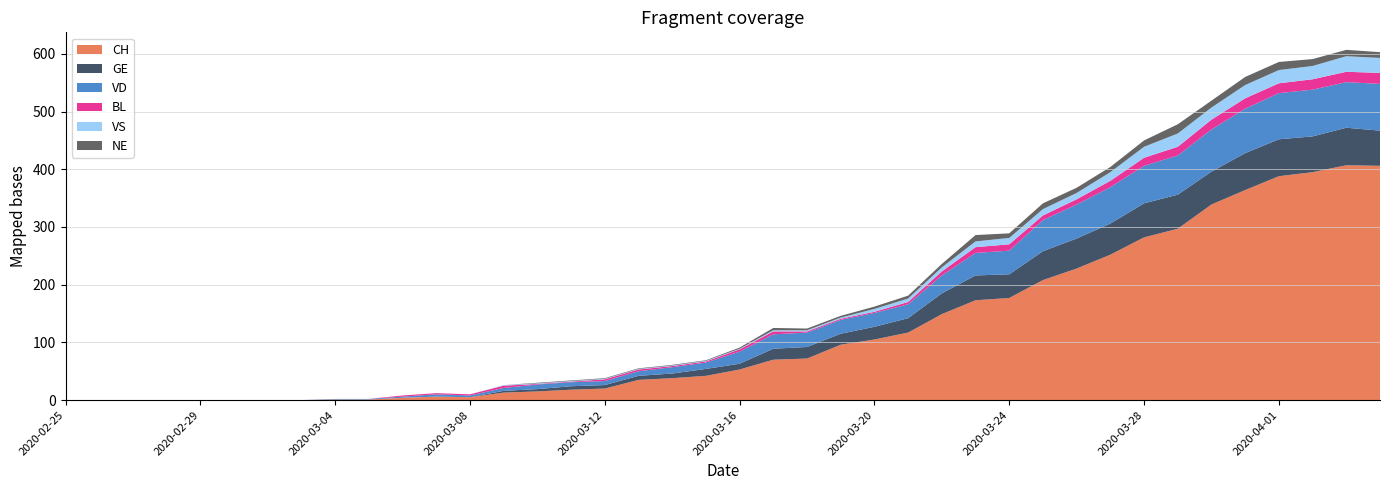

Reading right to left, transcribe all the data shown in this chart.

CH: 2020-04-04=406	2020-04-03=407	2020-04-02=395	2020-04-01=388	2020-03-31=364	2020-03-30=339	2020-03-29=297	2020-03-28=282	2020-03-27=252	2020-03-26=228	2020-03-25=208	2020-03-24=177	2020-03-23=173	2020-03-22=149	2020-03-21=117	2020-03-20=105	2020-03-19=96	2020-03-18=72	2020-03-17=70	2020-03-16=53	2020-03-15=42	2020-03-14=38	2020-03-13=35	2020-03-12=20	2020-03-11=18	2020-03-10=15	2020-03-09=13	2020-03-08=5	2020-03-07=6	2020-03-06=4	2020-03-05=1	2020-03-04=1	2020-03-03=0	2020-03-02=0	2020-03-01=0	2020-02-29=0	2020-02-28=0	2020-02-27=0	2020-02-26=0	2020-02-25=0
GE: 2020-04-04=61	2020-04-03=65	2020-04-02=62	2020-04-01=64	2020-03-31=64	2020-03-30=57	2020-03-29=59	2020-03-28=59	2020-03-27=54	2020-03-26=52	2020-03-25=50	2020-03-24=41	2020-03-23=43	2020-03-22=36	2020-03-21=25	2020-03-20=22	2020-03-19=19	2020-03-18=20	2020-03-17=19	2020-03-16=10	2020-03-15=12	2020-03-14=8	2020-03-13=7	2020-03-12=6	2020-03-11=6	2020-03-10=4	2020-03-09=3	2020-03-08=0	2020-03-07=0	2020-03-06=0	2020-03-05=0	2020-03-04=0	2020-03-03=0	2020-03-02=0	2020-03-01=0	2020-02-29=0	2020-02-28=0	2020-02-27=0	2020-02-26=0	2020-02-25=0
VD: 2020-04-04=81	2020-04-03=79	2020-04-02=81	2020-04-01=80	2020-03-31=77	2020-03-30=73	2020-03-29=68	2020-03-28=65	2020-03-27=63	2020-03-26=59	2020-03-25=54	2020-03-24=41	2020-03-23=39	2020-03-22=31	2020-03-21=24	2020-03-20=24	2020-03-19=24	2020-03-18=25	2020-03-17=25	2020-03-16=21	2020-03-15=11	2020-03-14=11	2020-03-13=8	2020-03-12=7	2020-03-11=7	2020-03-10=8	2020-03-09=5	2020-03-08=3	2020-03-07=4	2020-03-06=2	2020-03-05=1	2020-03-04=1	2020-03-03=0	2020-03-02=0	2020-03-01=0	2020-02-29=0	2020-02-28=0	2020-02-27=0	2020-02-26=0	2020-02-25=0
BL: 2020-04-04=19	2020-04-03=18	2020-04-02=18	2020-04-01=17	2020-03-31=18	2020-03-30=17	2020-03-29=15	2020-03-28=14	2020-03-27=11	2020-03-26=9	2020-03-25=8	2020-03-24=11	2020-03-23=10	2020-03-22=7	2020-03-21=4	2020-03-20=2	2020-03-19=2	2020-03-18=2	2020-03-17=5	2020-03-16=4	2020-03-15=2	2020-03-14=2	2020-03-13=3	2020-03-12=3	2020-03-11=1	2020-03-10=1	2020-03-09=4	2020-03-08=2	2020-03-07=2	2020-03-06=2	2020-03-05=0	2020-03-04=0	2020-03-03=0	2020-03-02=0	2020-03-01=0	2020-02-29=0	2020-02-28=0	2020-02-27=0	2020-02-26=0	2020-02-25=0
VS: 2020-04-04=26	2020-04-03=27	2020-04-02=23	2020-04-01=23	2020-03-31=23	2020-03-30=21	2020-03-29=23	2020-03-28=19	2020-03-27=15	2020-03-26=11	2020-03-25=11	2020-03-24=11	2020-03-23=10	2020-03-22=7	2020-03-21=6	2020-03-20=5	2020-03-19=2	2020-03-18=2	2020-03-17=2	2020-03-16=1	2020-03-15=1	2020-03-14=1	2020-03-13=1	2020-03-12=1	2020-03-11=1	2020-03-10=1	2020-03-09=1	2020-03-08=0	2020-03-07=0	2020-03-06=0	2020-03-05=0	2020-03-04=0	2020-03-03=0	2020-03-02=0	2020-03-01=0	2020-02-29=0	2020-02-28=0	2020-02-27=0	2020-02-26=0	2020-02-25=0
NE: 2020-04-04=10	2020-04-03=11	2020-04-02=12	2020-04-01=14	2020-03-31=14	2020-03-30=12	2020-03-29=16	2020-03-28=11	2020-03-27=9	2020-03-26=9	2020-03-25=10	2020-03-24=8	2020-03-23=11	2020-03-22=6	2020-03-21=5	2020-03-20=4	2020-03-19=3	2020-03-18=3	2020-03-17=4	2020-03-16=2	2020-03-15=1	2020-03-14=1	2020-03-13=1	2020-03-12=1	2020-03-11=1	2020-03-10=1	2020-03-09=0	2020-03-08=0	2020-03-07=0	2020-03-06=0	2020-03-05=0	2020-03-04=0	2020-03-03=0	2020-03-02=0	2020-03-01=0	2020-02-29=0	2020-02-28=0	2020-02-27=0	2020-02-26=0	2020-02-25=0